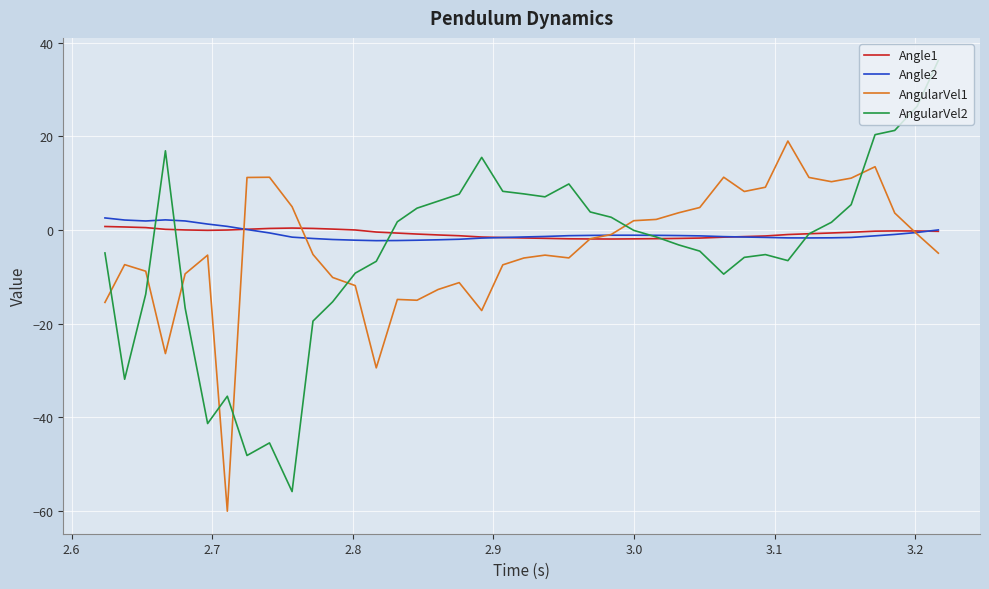

Which series has the largest range (max minus min)?

AngularVel2